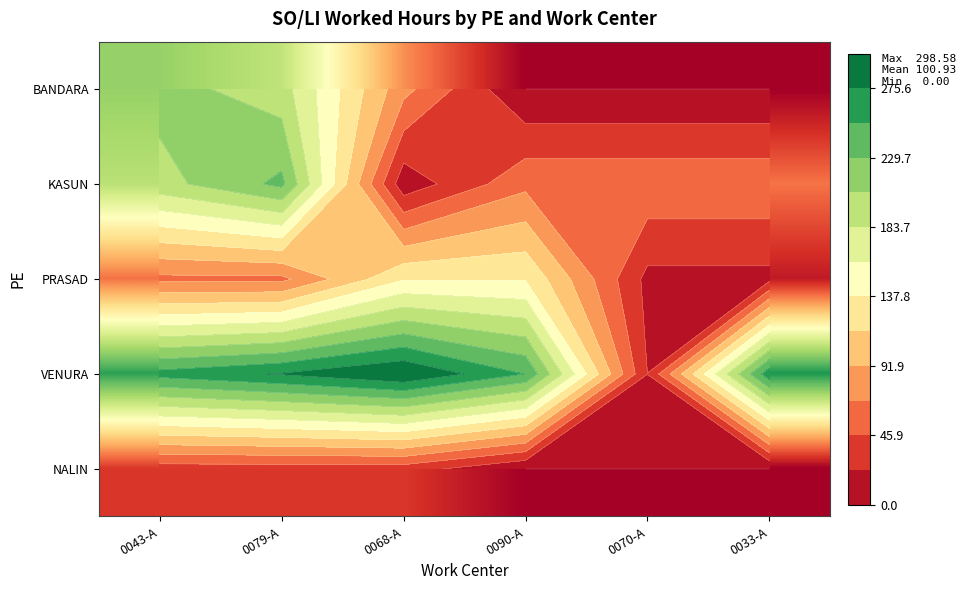

What is the sum of the PRASAD values at 0090-A and 0033-A?

152.2